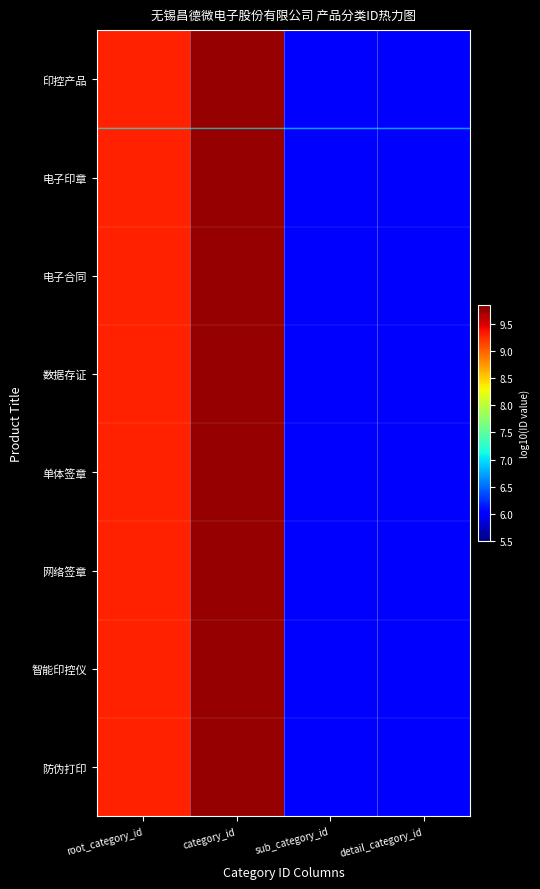

Reading right to left, transcribe all the data shown in this chart.

印控产品: detail_category_id=6.0	sub_category_id=6.0	category_id=9.7	root_category_id=9.3
电子印章: detail_category_id=6.0	sub_category_id=6.0	category_id=9.7	root_category_id=9.3
电子合同: detail_category_id=6.0	sub_category_id=6.0	category_id=9.7	root_category_id=9.3
数据存证: detail_category_id=6.0	sub_category_id=6.0	category_id=9.7	root_category_id=9.3
单体签章: detail_category_id=6.0	sub_category_id=6.0	category_id=9.7	root_category_id=9.3
网络签章: detail_category_id=6.0	sub_category_id=6.0	category_id=9.7	root_category_id=9.3
智能印控仪: detail_category_id=6.0	sub_category_id=6.0	category_id=9.7	root_category_id=9.3
防伪打印: detail_category_id=6.0	sub_category_id=6.0	category_id=9.7	root_category_id=9.3